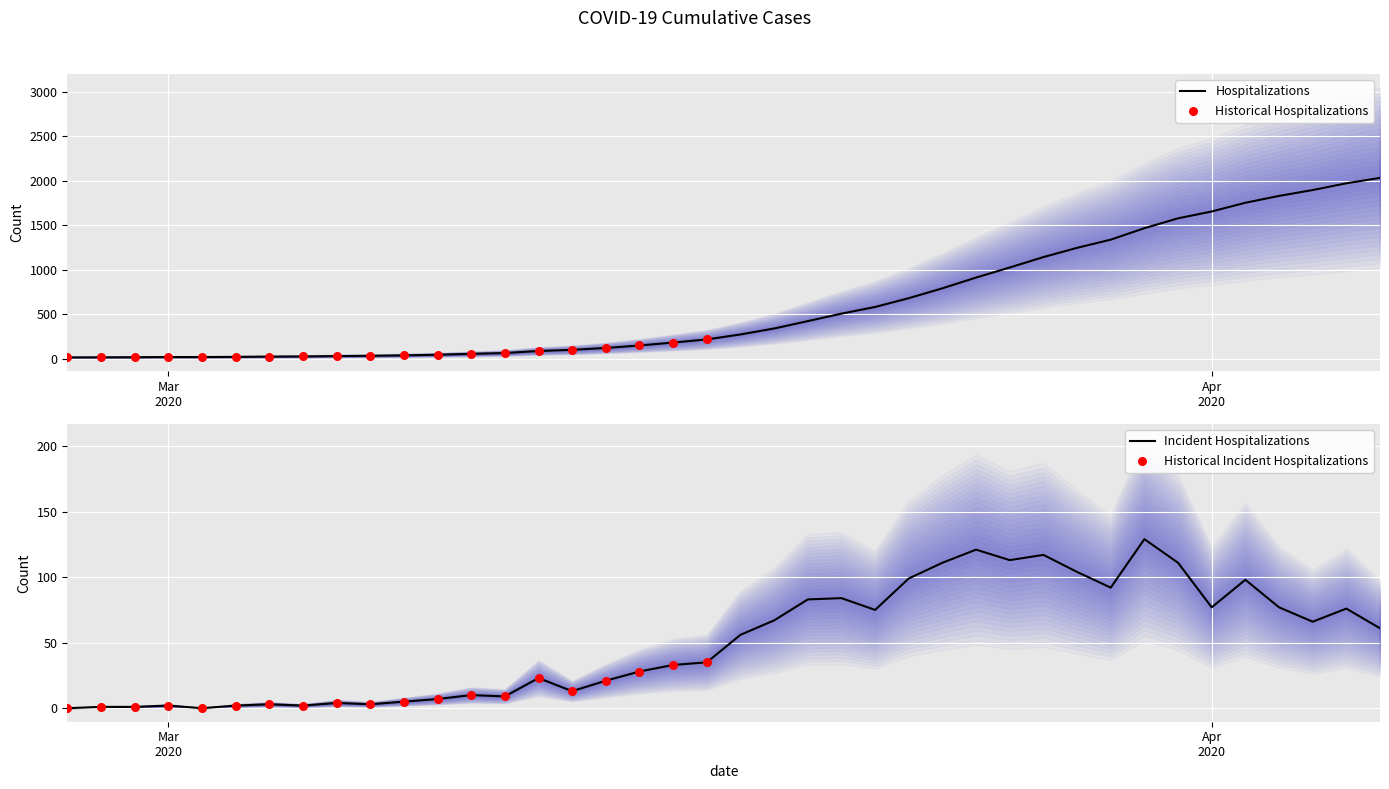

Between 2020-03-11 and 2020-03-08, which is larger?

2020-03-11